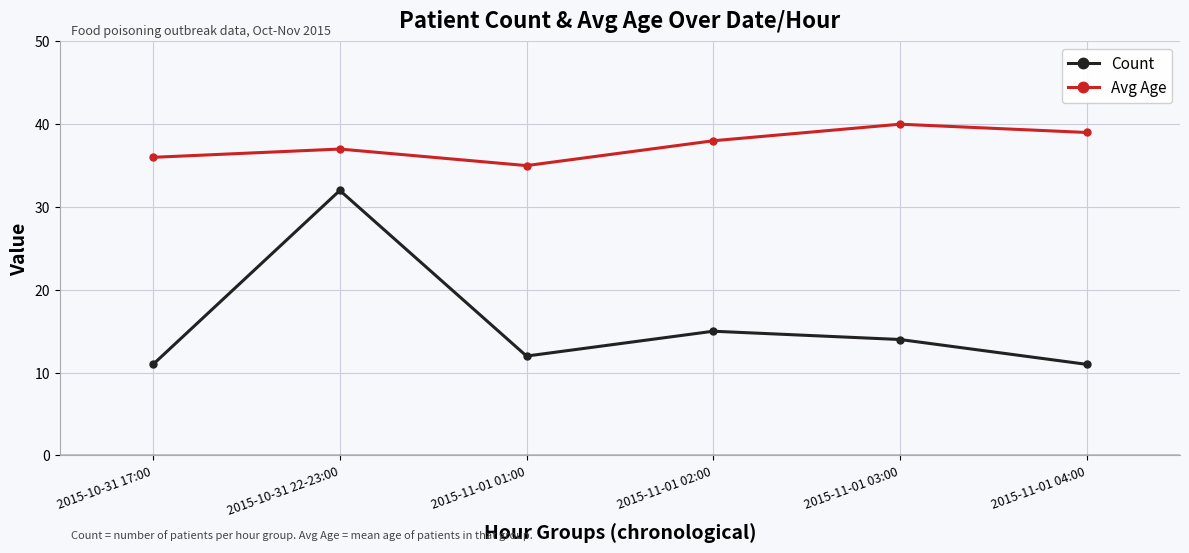

True or false: Avg Age and Count intersect in this chart.

False